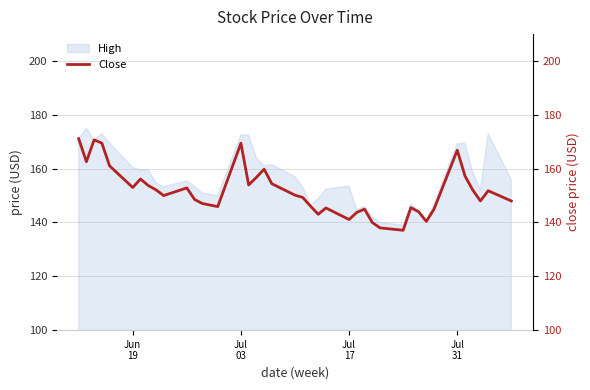

True or false: the data shows 268.8 at Jul
17.

False